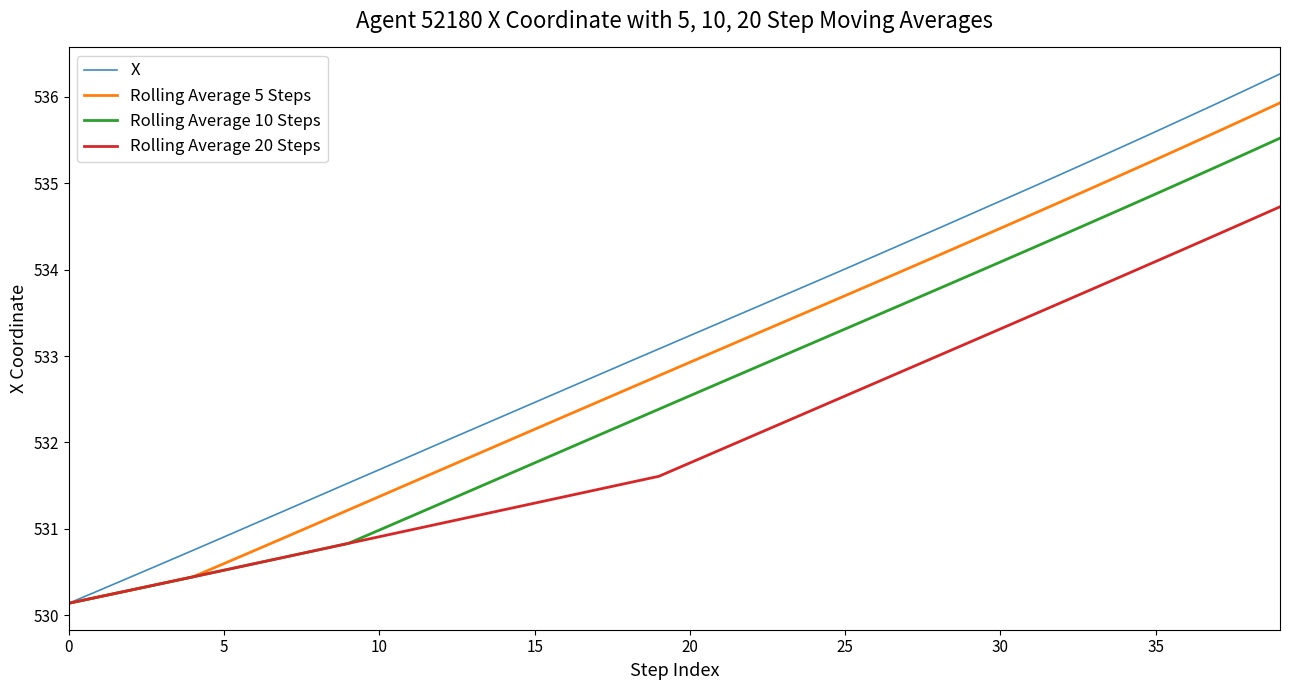

Rank the series by their maximum value, from highest to lowest.

X, Rolling Average 5 Steps, Rolling Average 10 Steps, Rolling Average 20 Steps